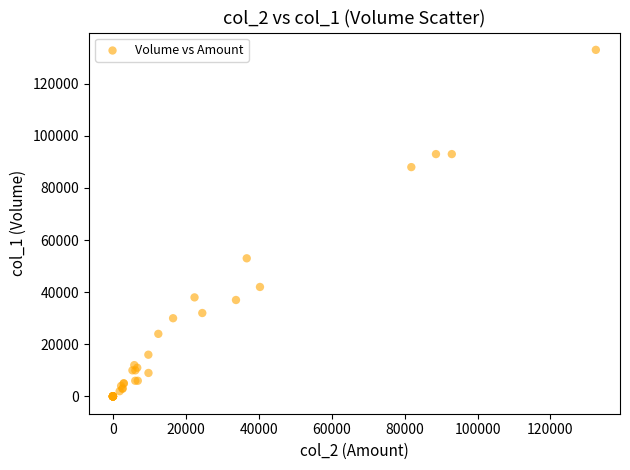

What Y value in the scatter plot is closest to 66500?

53000